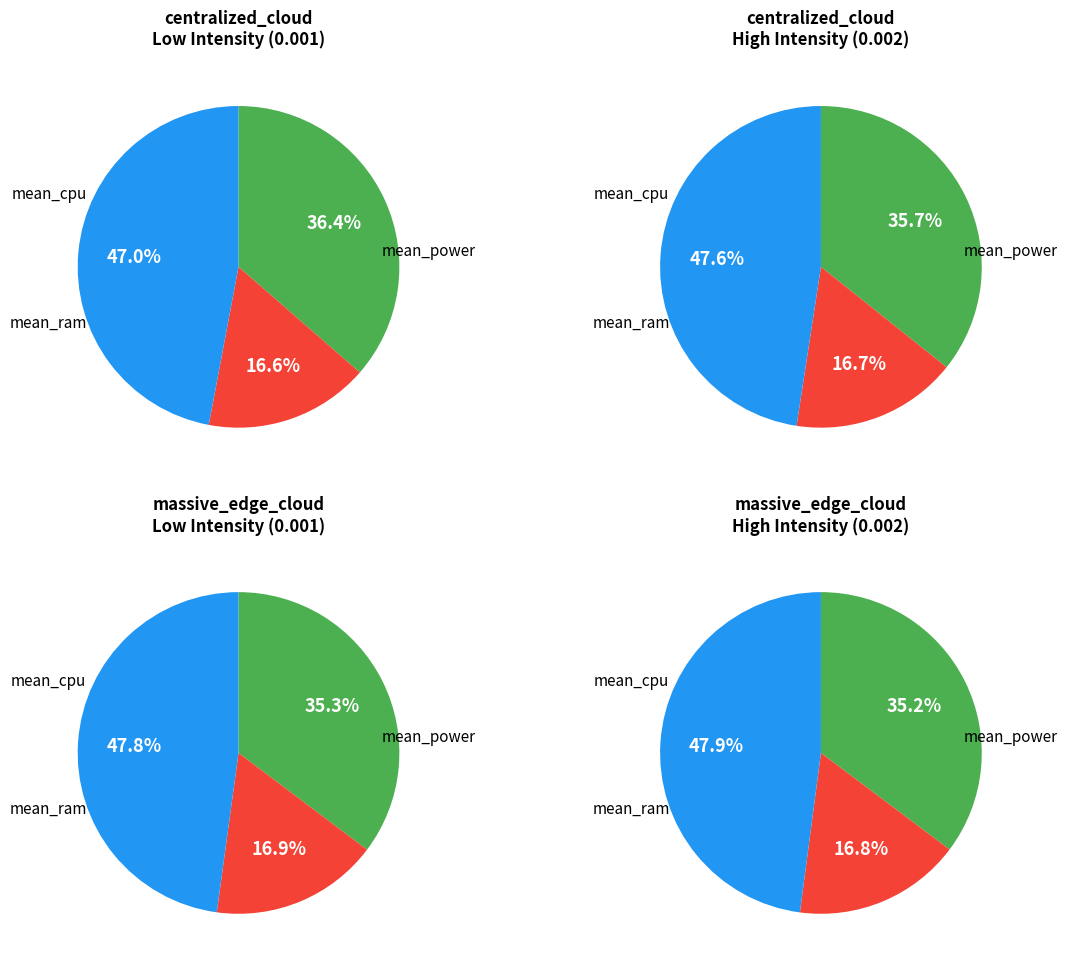

Is there a majority slice in this chart?

No